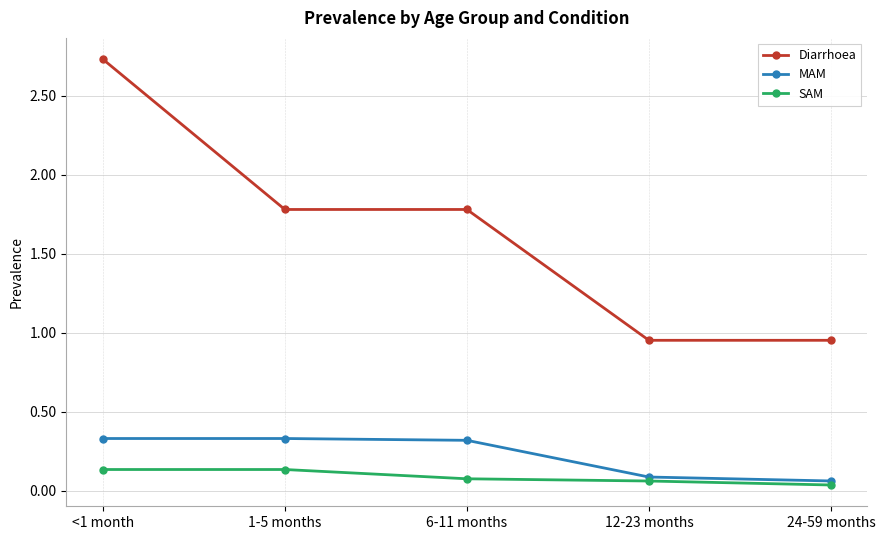

True or false: Diarrhoea and MAM intersect in this chart.

False